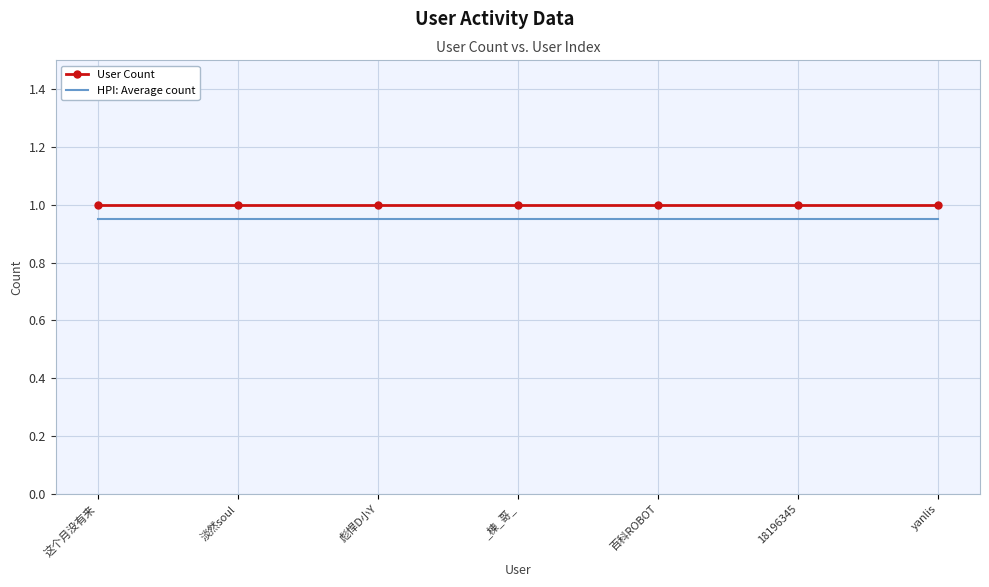

True or false: HPI: Average count and User Count intersect in this chart.

False